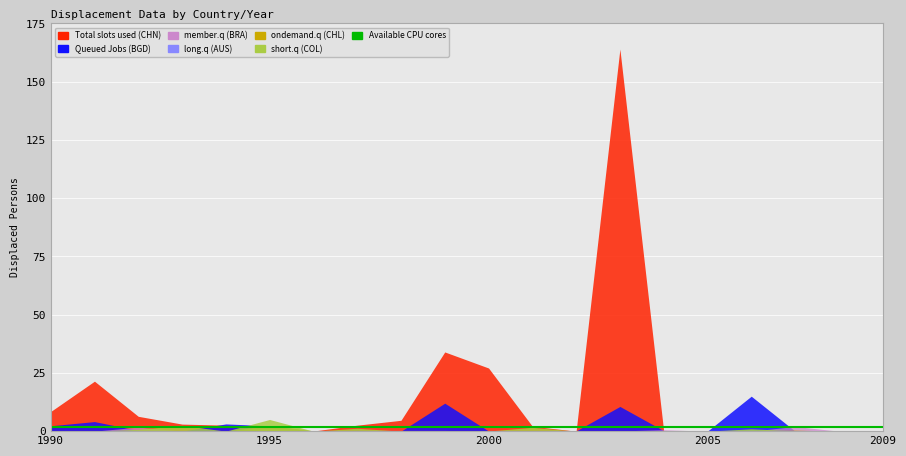

True or false: ondemand.q (CHL) has more than 1 interior local peaks.

True